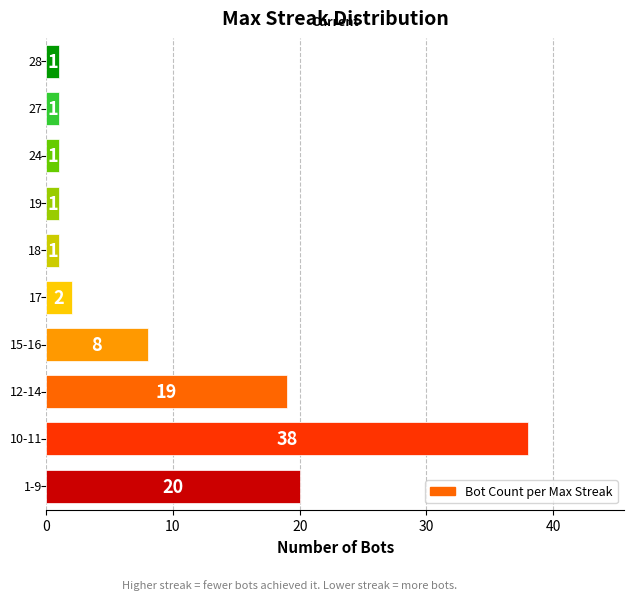

What is the value of the 3rd bar from the top?

1